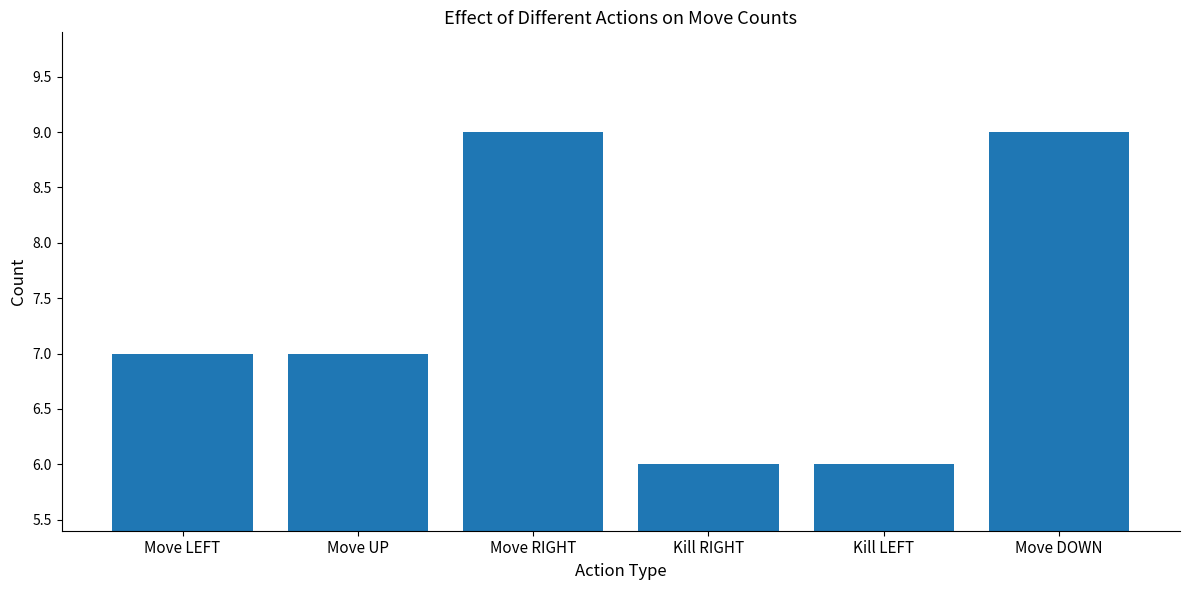

What is the difference between the values at Move RIGHT and Kill RIGHT?

3